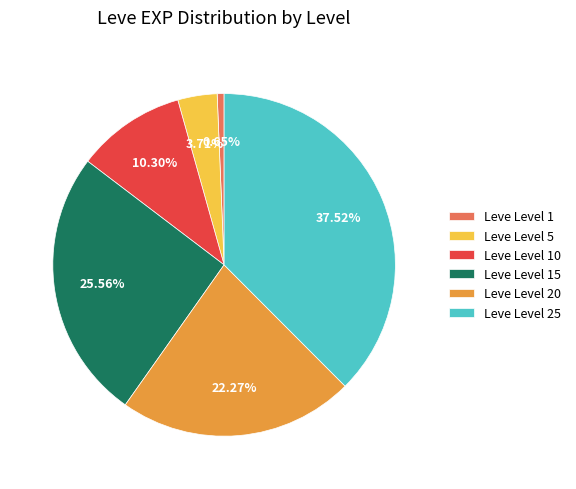

Rank the categories by value from lowest to highest.

Leve Level 1, Leve Level 5, Leve Level 10, Leve Level 20, Leve Level 15, Leve Level 25